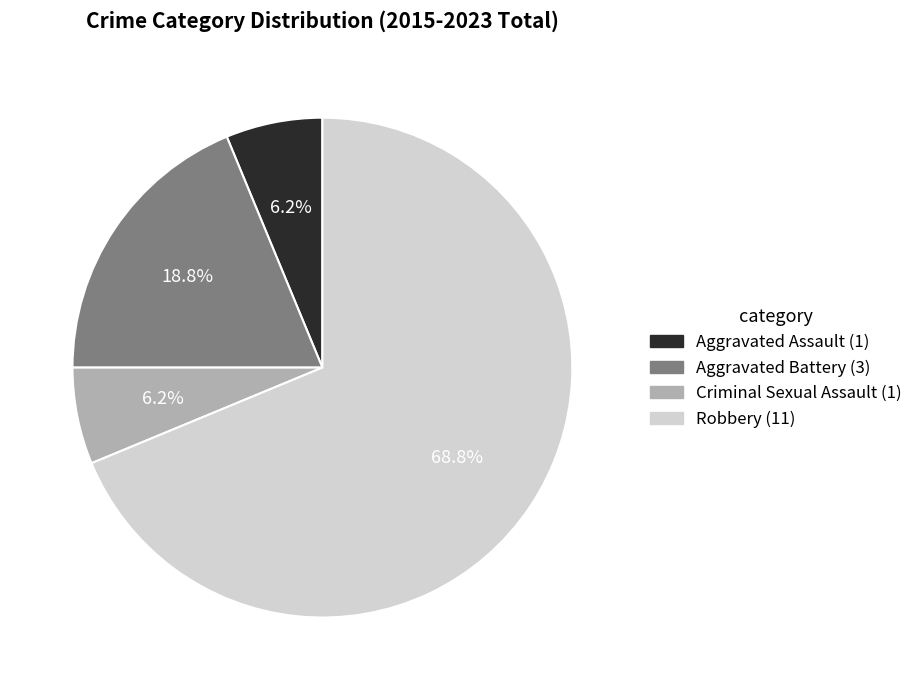

The Robbery slice represents 83% of the pie. True or false?

False